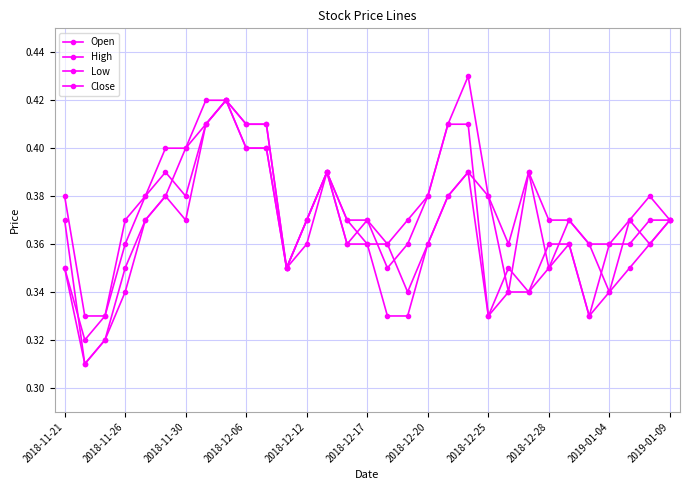

How many lines are shown in the chart?

4